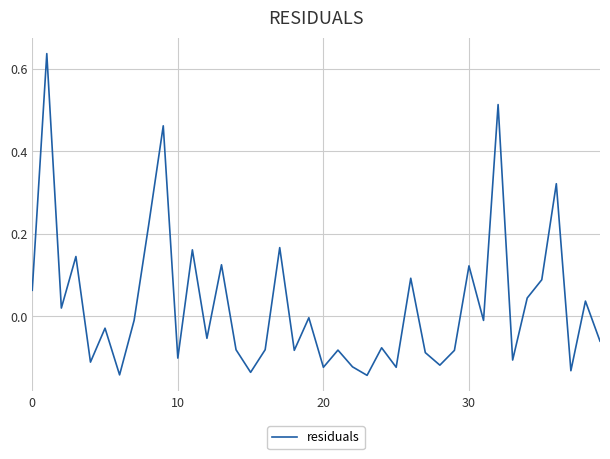

What is the difference between the maximum and minimum values?

0.8